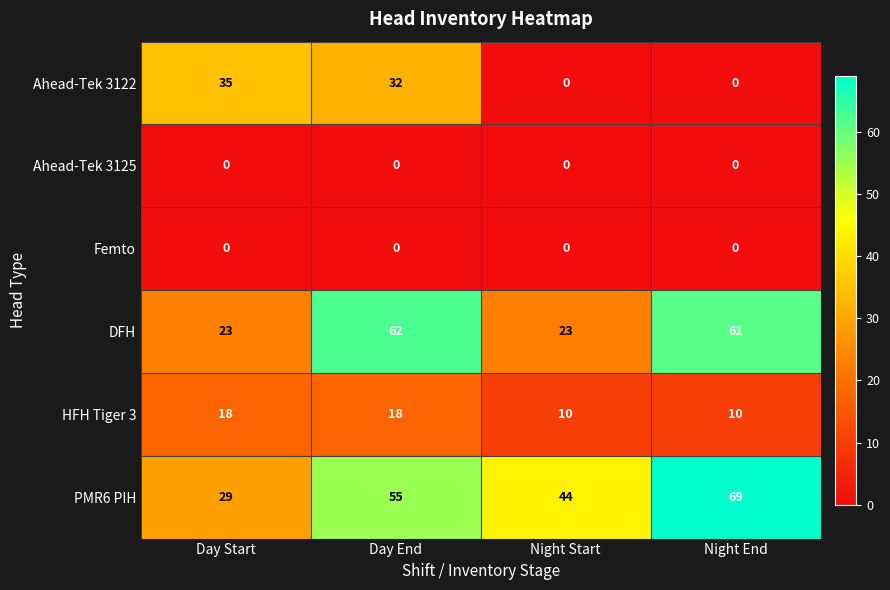

The Femto series shows 0 at Night End. True or false?

True